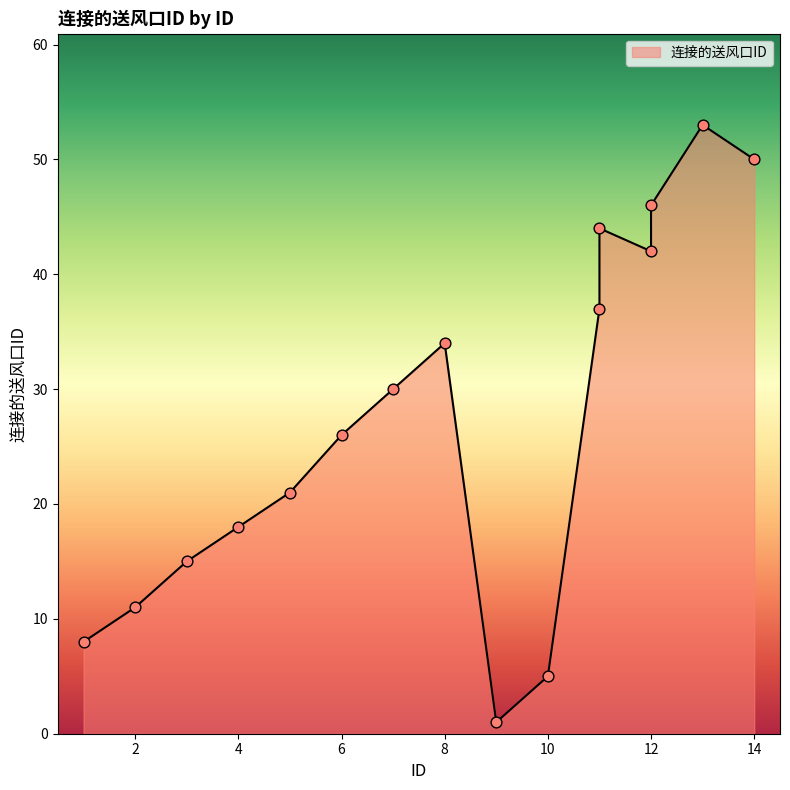

Between 1 and 11, which is larger?

11